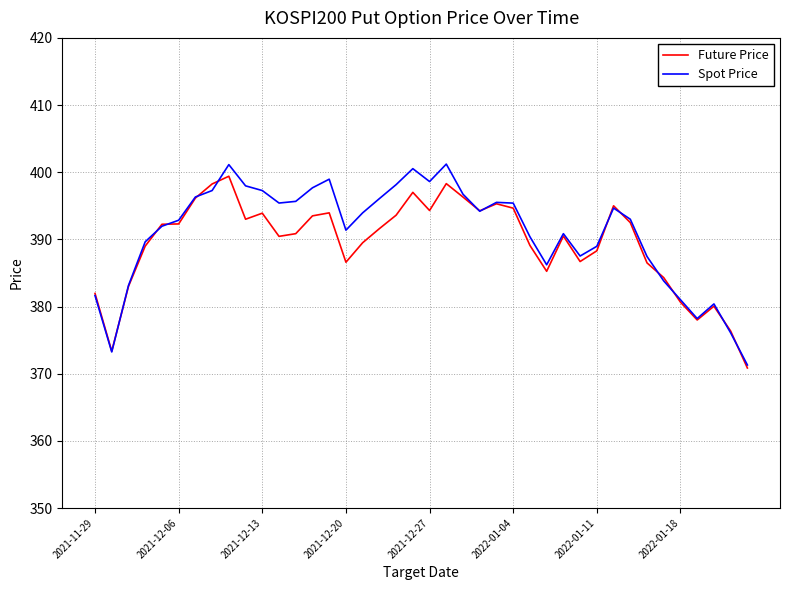

Which series has the largest range (max minus min)?

Spot Price